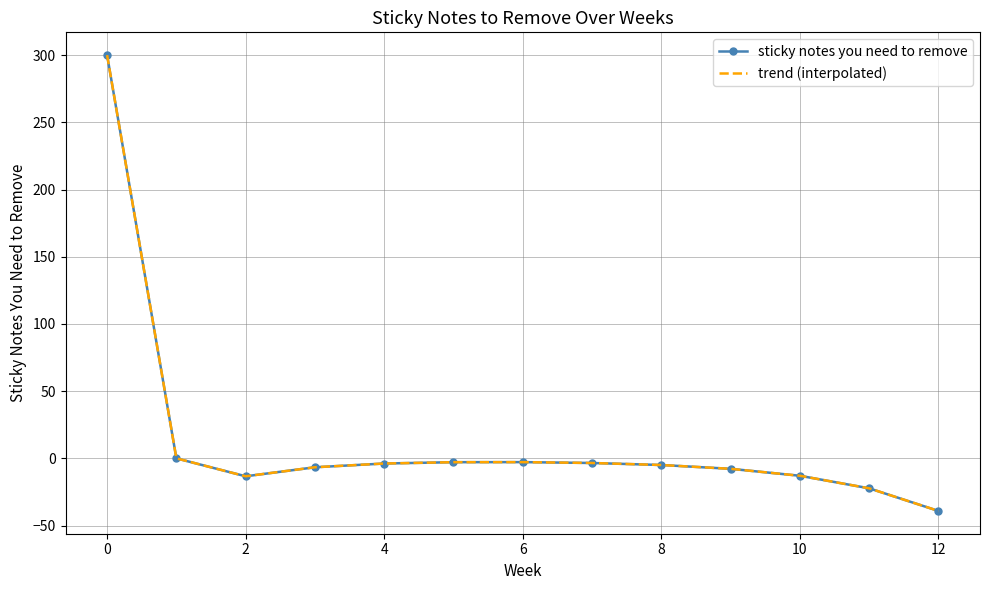

What are all the series names shown in the legend?

sticky notes you need to remove, trend (interpolated)